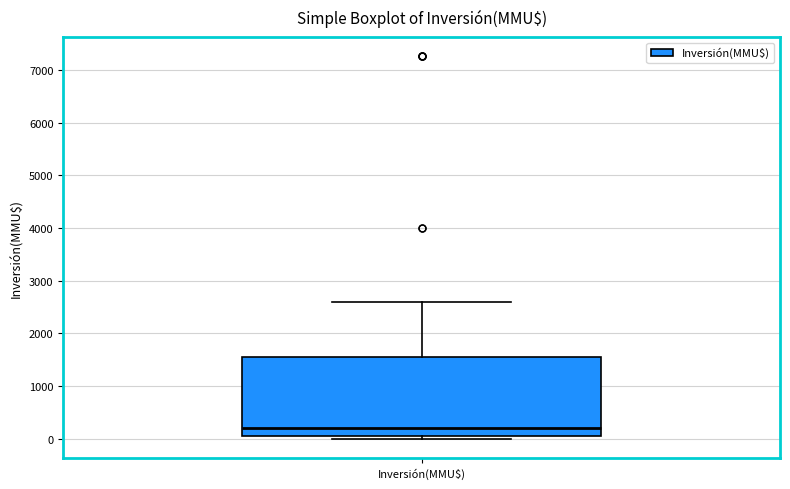

Transcribe this box plot: give where the median line is, the range the box spans, and where the two whiskers end, as read against the y-axis. The values are not printed on the chart, so give them approximately, as read against the axis.

median 200, box 0 to 1600, whiskers 0 (just below the box's lower edge) to 2600